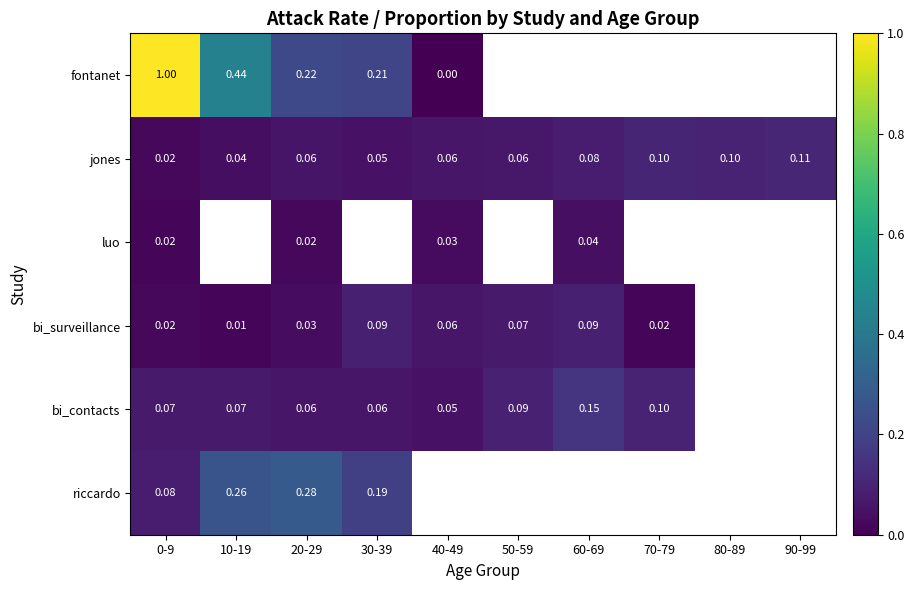

Which series changed the most between 30-39 and 60-69?

bi_contacts